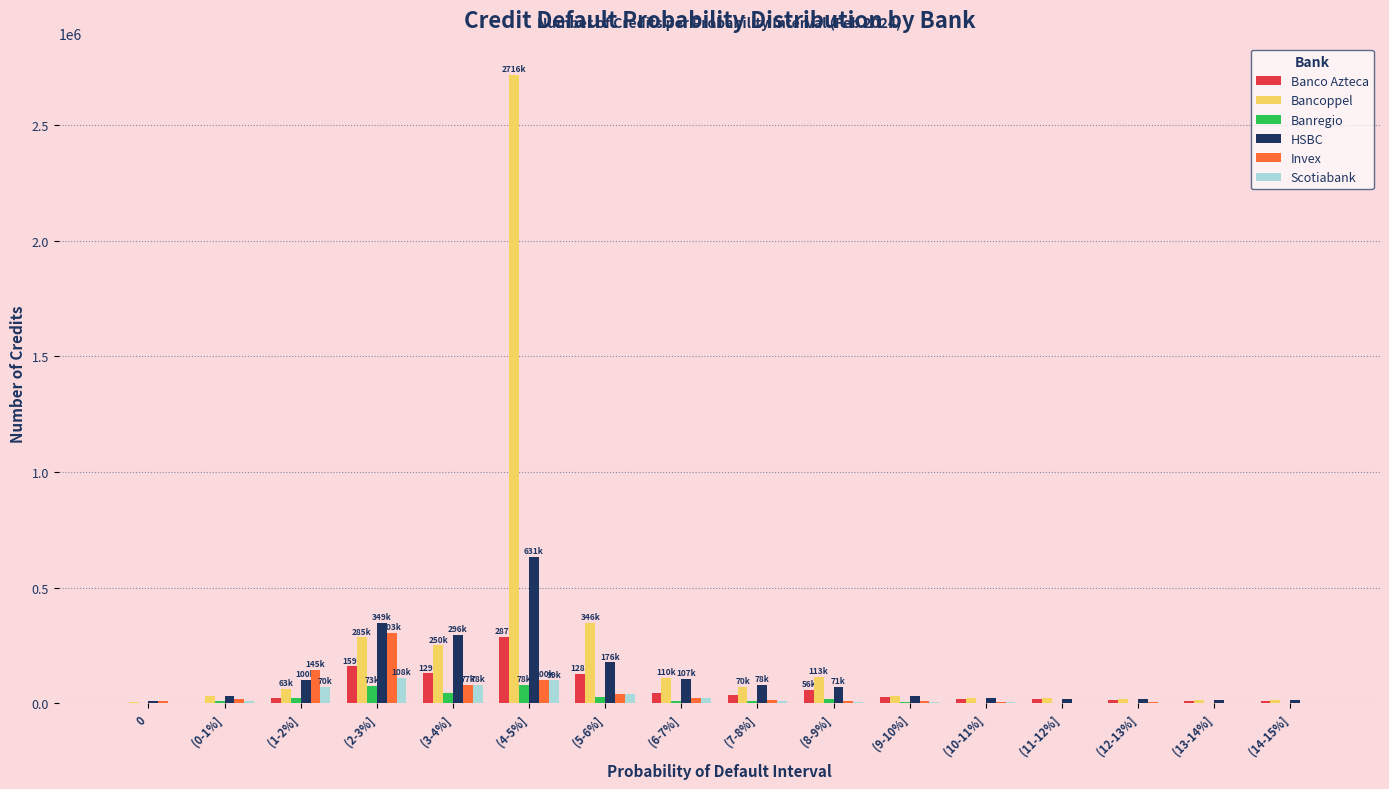

At which category is the sum across all series the highest?

(4-5%]